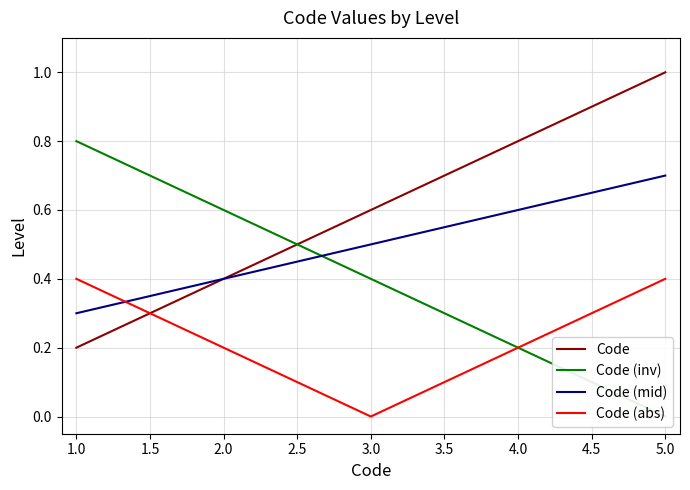

Is the value of Code (mid) at 3.0 greater than the value of Code (abs) at 4.0?

Yes